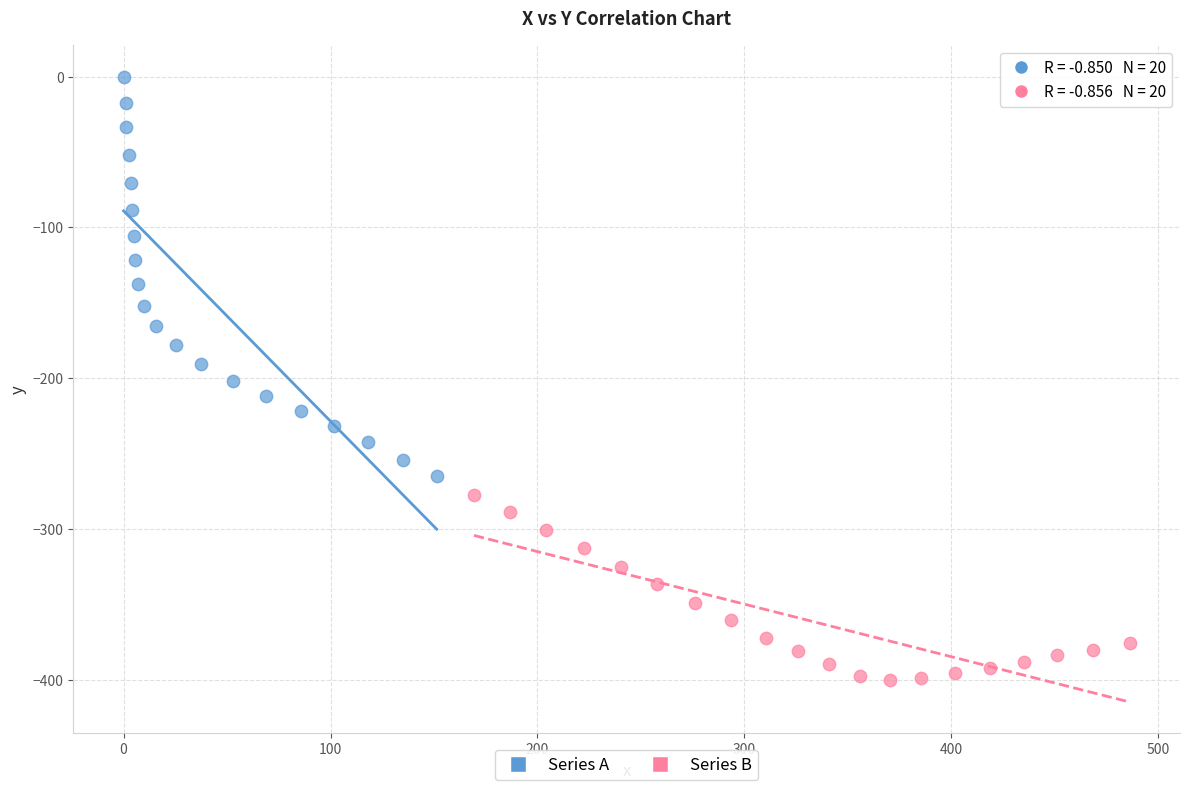

Which series contains the lowest Y value?

Series B